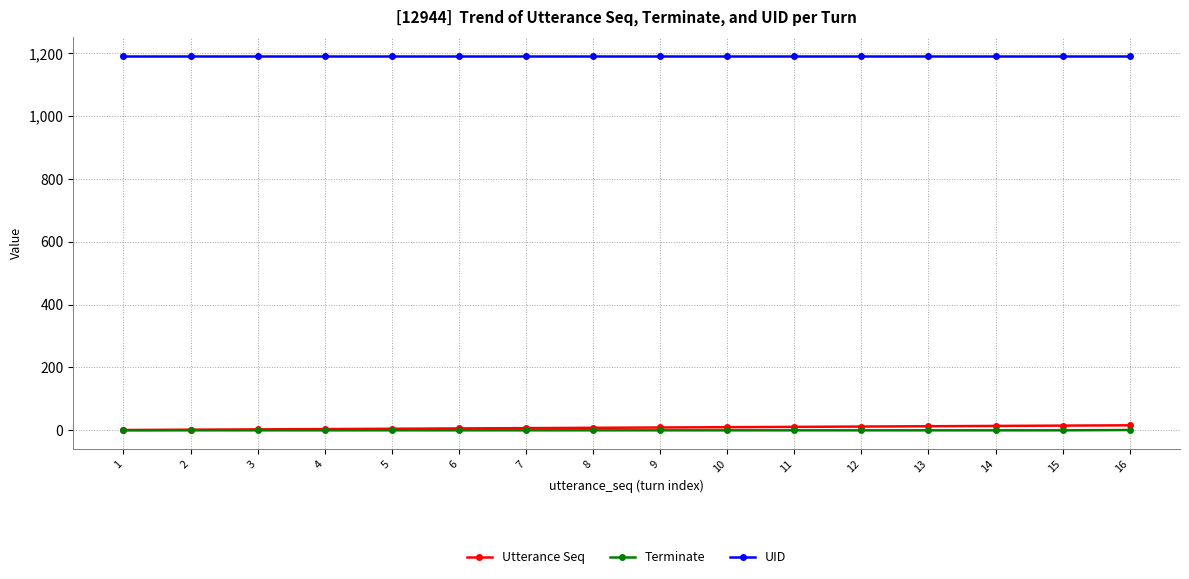

True or false: Terminate and UID intersect in this chart.

False